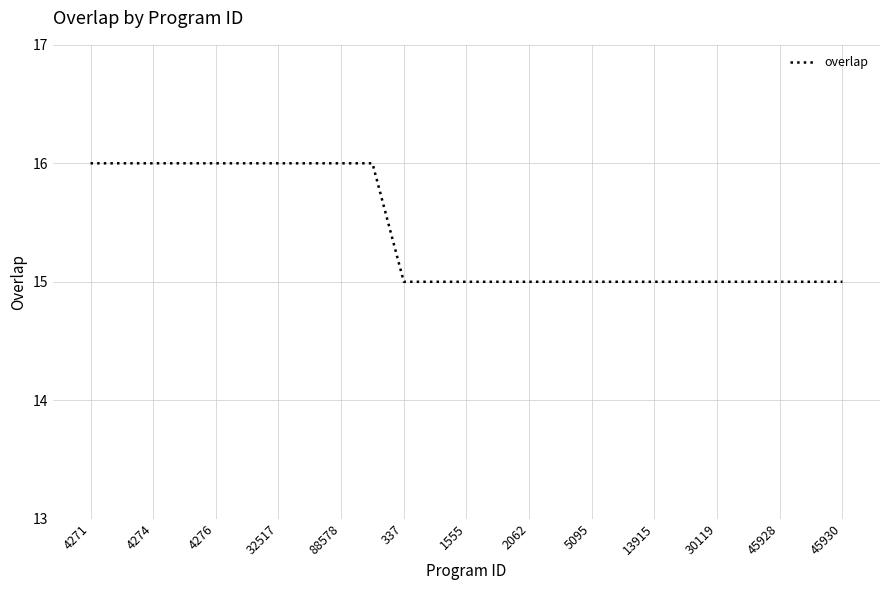

What is the greatest value displayed?

16